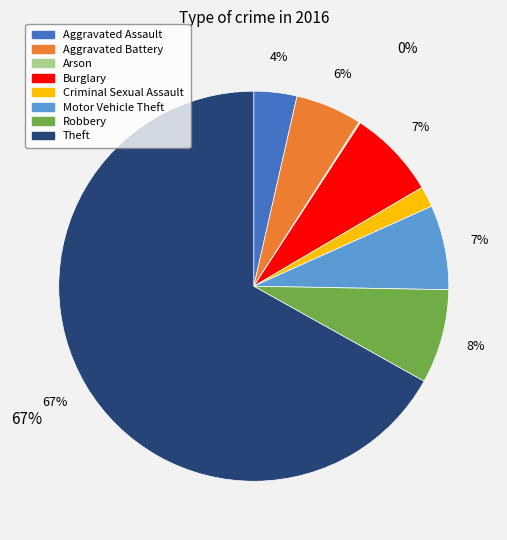

Between Criminal Sexual Assault and Robbery, which is larger?

Robbery